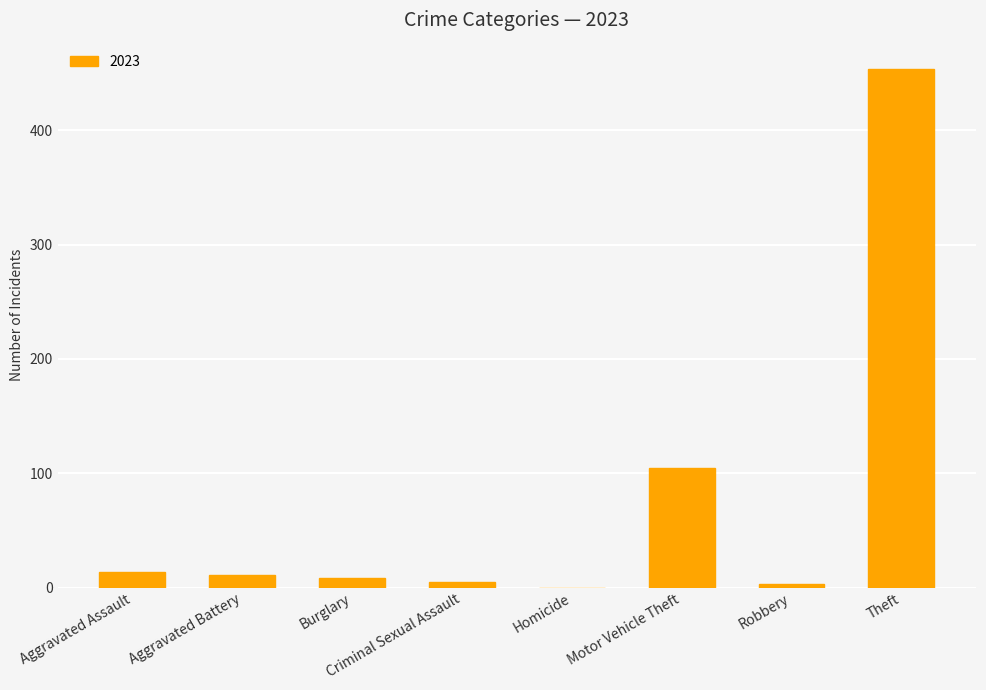

How many data points does each series have?

8